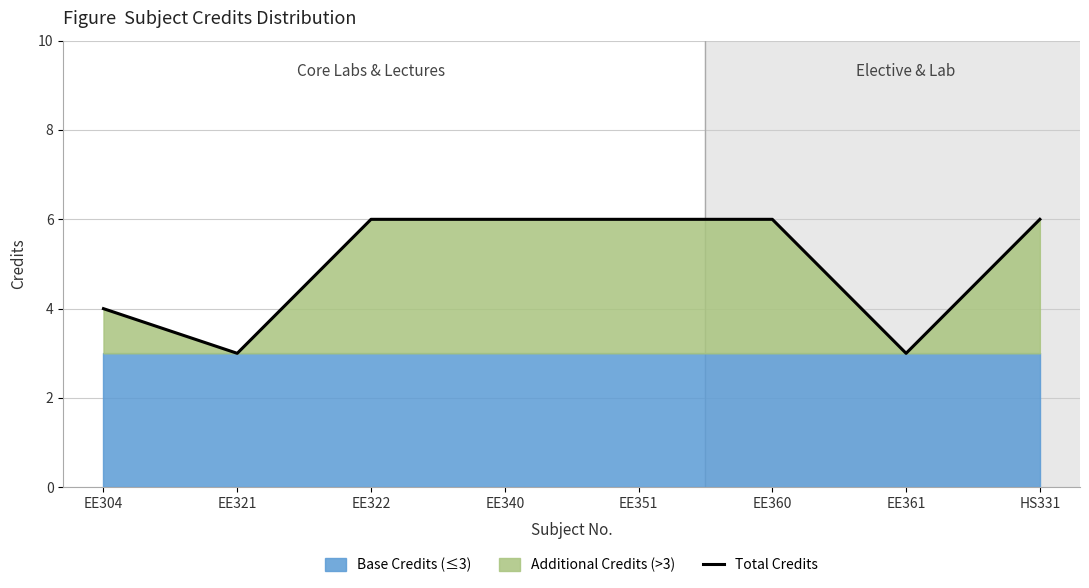

List the labels in order of value, smallest first.

EE321, EE361, EE304, EE322, EE340, EE351, EE360, HS331